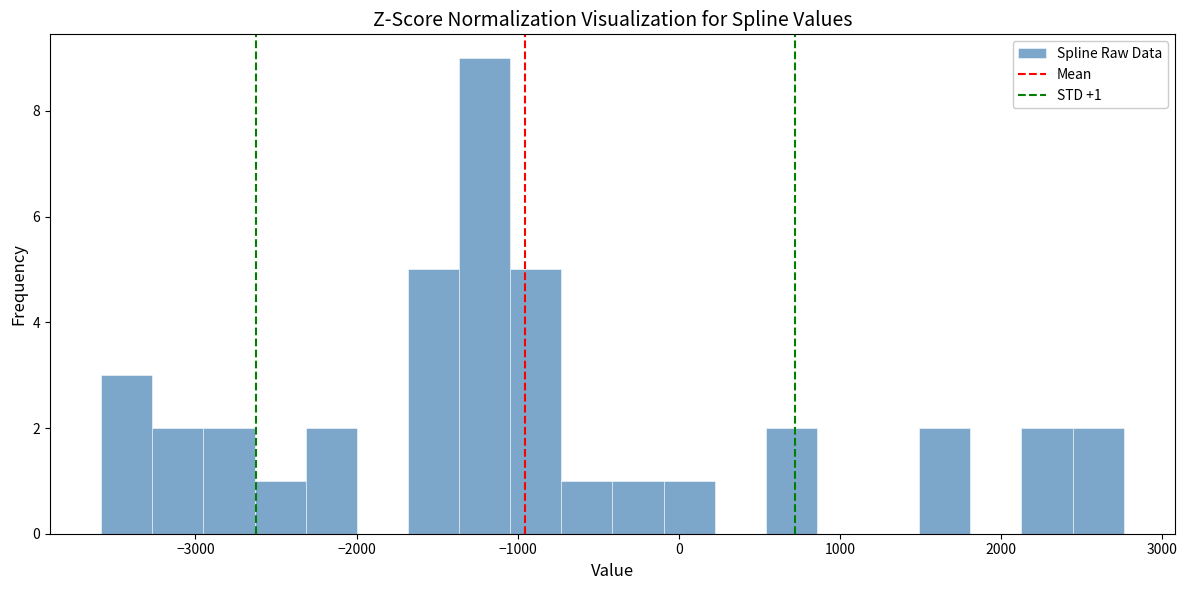

Read against the x-axis, roughly where is the centre of the tallest bar?

-1200